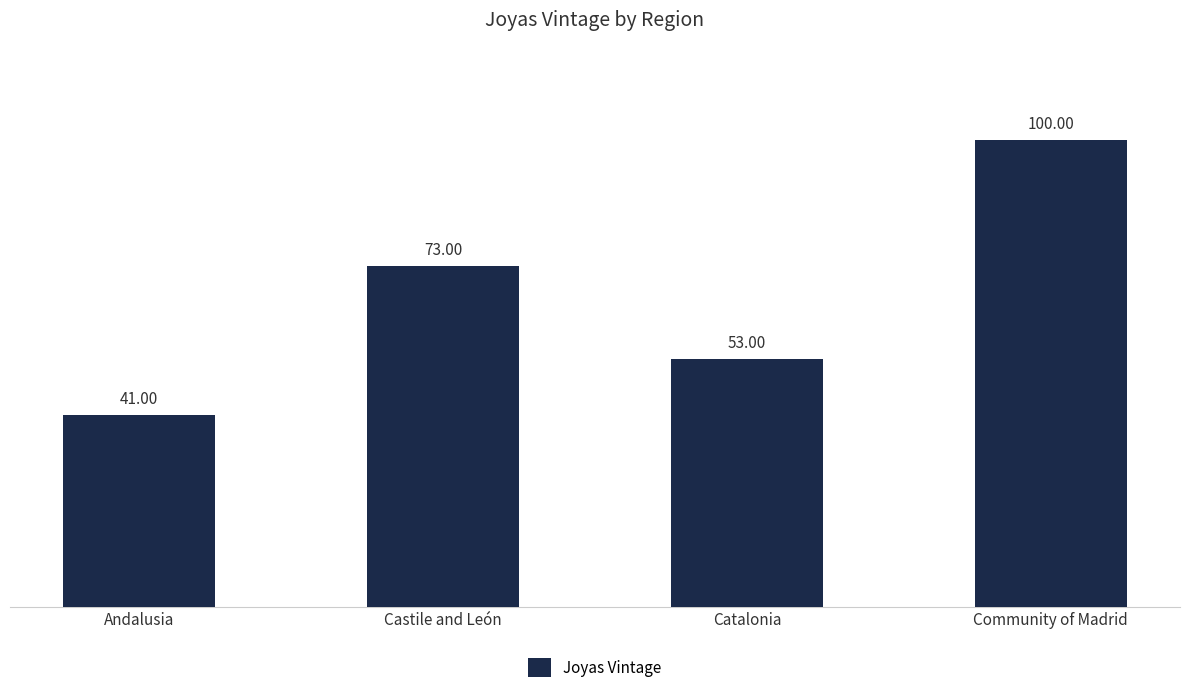

What is the difference between the values at Andalusia and Catalonia?

12